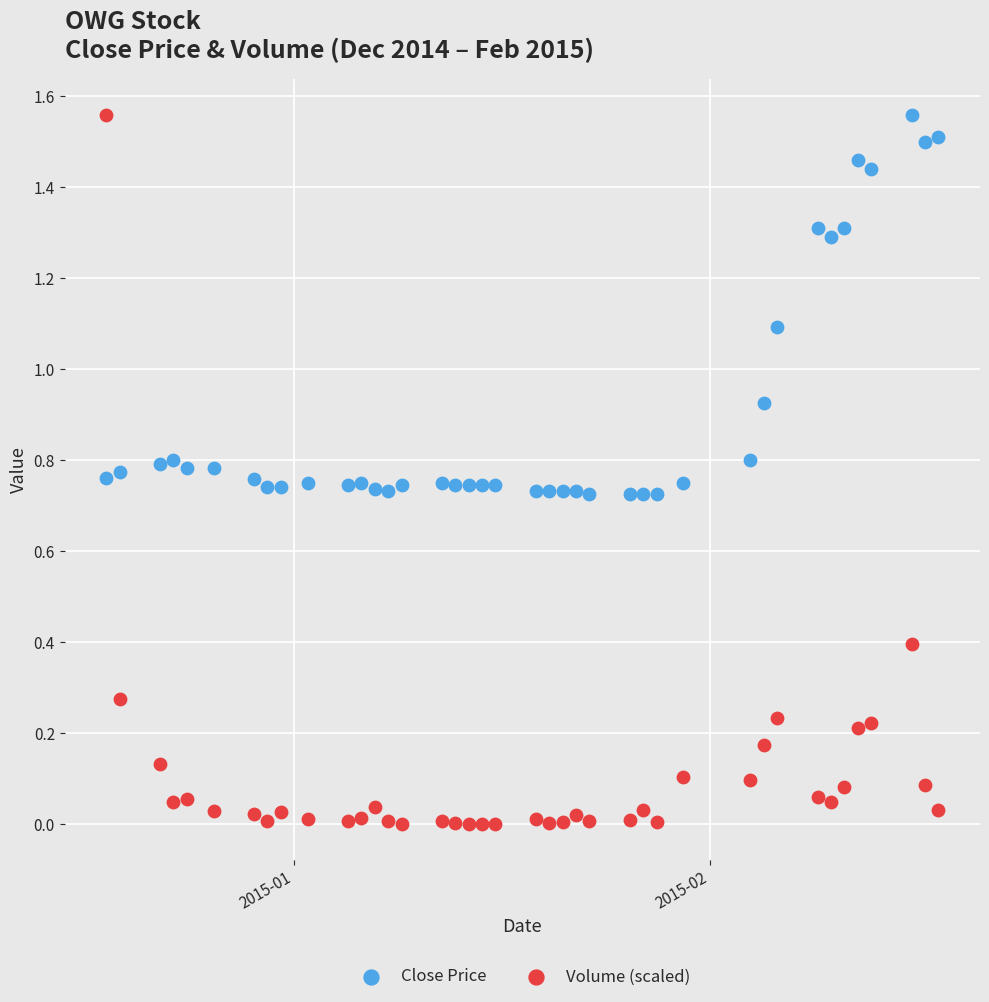

Which series reaches the minimum Y coordinate?

Volume (scaled)